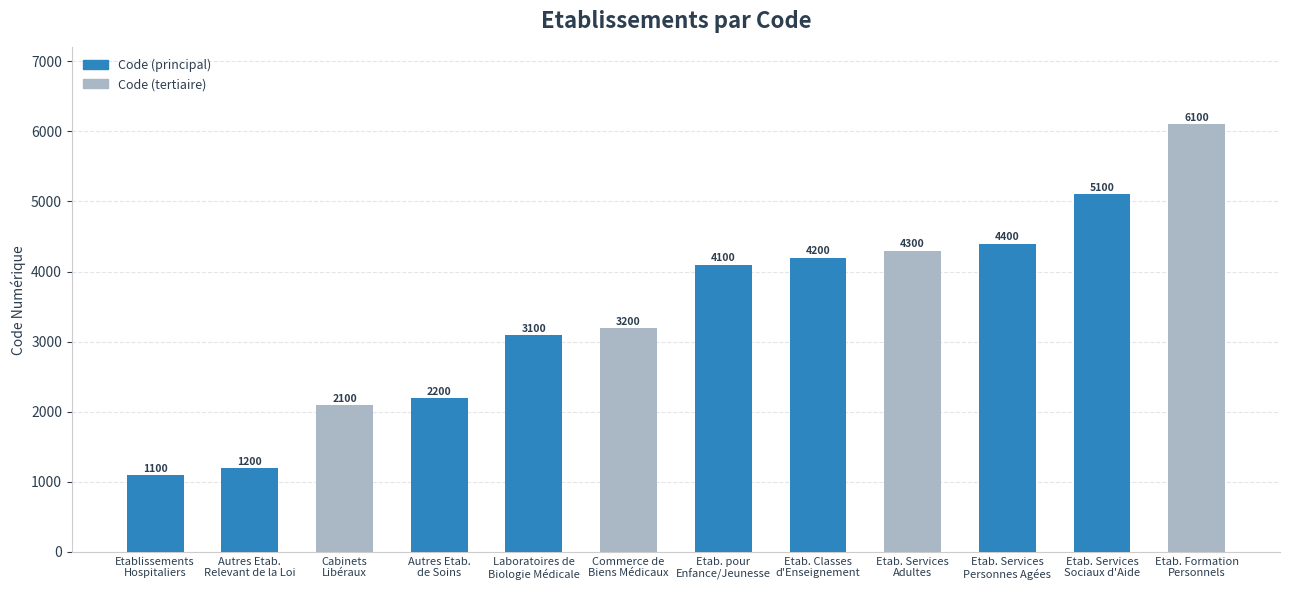

Between Etab. Services
Personnes Agées and Autres Etab.
Relevant de la Loi, which is larger?

Etab. Services
Personnes Agées